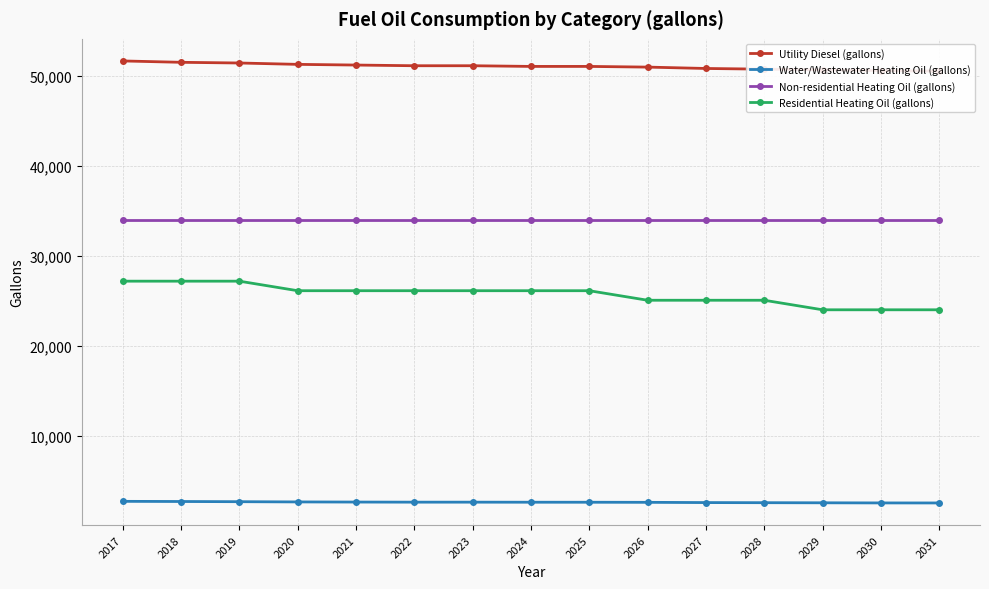

Reading left to right, list all the values displayed in this chart.

Utility Diesel (gallons): 2017=51633.9	2018=51481.8	2019=51405.7	2020=51253.6	2021=51177.5	2022=51101.5	2023=51101.5	2024=51025.4	2025=51025.4	2026=50949.4	2027=50797.2	2028=50721.2	2029=50645.1	2030=50569.1	2031=50493.0
Water/Wastewater Heating Oil (gallons): 2017=2713.6	2018=2695.4	2019=2674.7	2020=2649.0	2021=2634.5	2022=2622.9	2023=2622.6	2024=2615.6	2025=2613.5	2026=2604.0	2027=2576.4	2028=2563.6	2029=2551.9	2030=2537.7	2031=2533.9
Non-residential Heating Oil (gallons): 2017=33939.1	2018=33939.1	2019=33939.1	2020=33939.1	2021=33939.1	2022=33939.1	2023=33939.1	2024=33939.1	2025=33939.1	2026=33939.1	2027=33939.1	2028=33939.1	2029=33939.1	2030=33939.1	2031=33939.1
Residential Heating Oil (gallons): 2017=27170.5	2018=27170.5	2019=27170.5	2020=26110.9	2021=26110.9	2022=26110.9	2023=26110.9	2024=26110.9	2025=26110.9	2026=25051.2	2027=25051.2	2028=25051.2	2029=23991.6	2030=23991.6	2031=23991.6